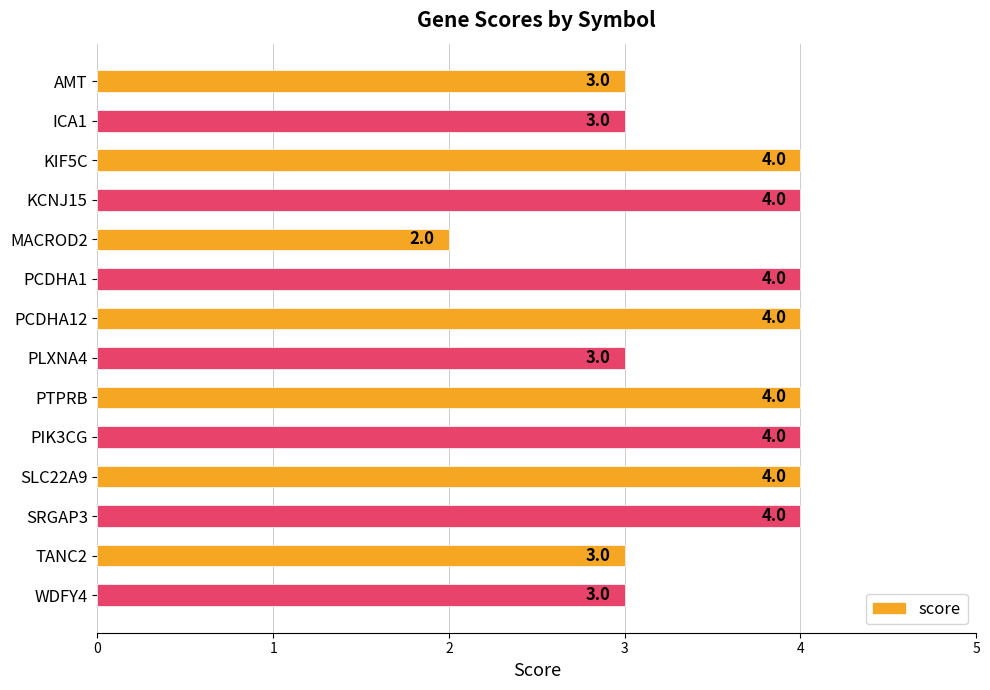

How many bars are there in total?

14